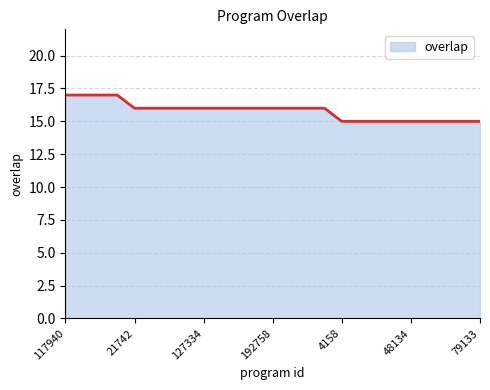

What is the greatest value displayed?

17